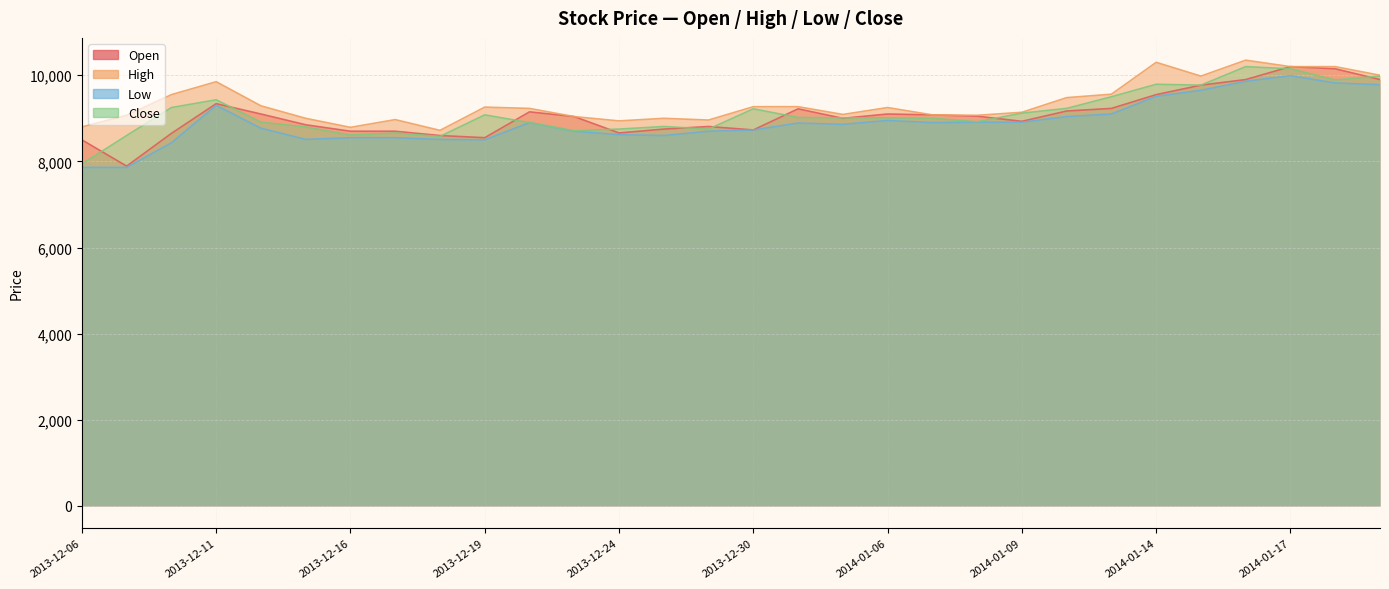

What is the smallest value displayed?

7860